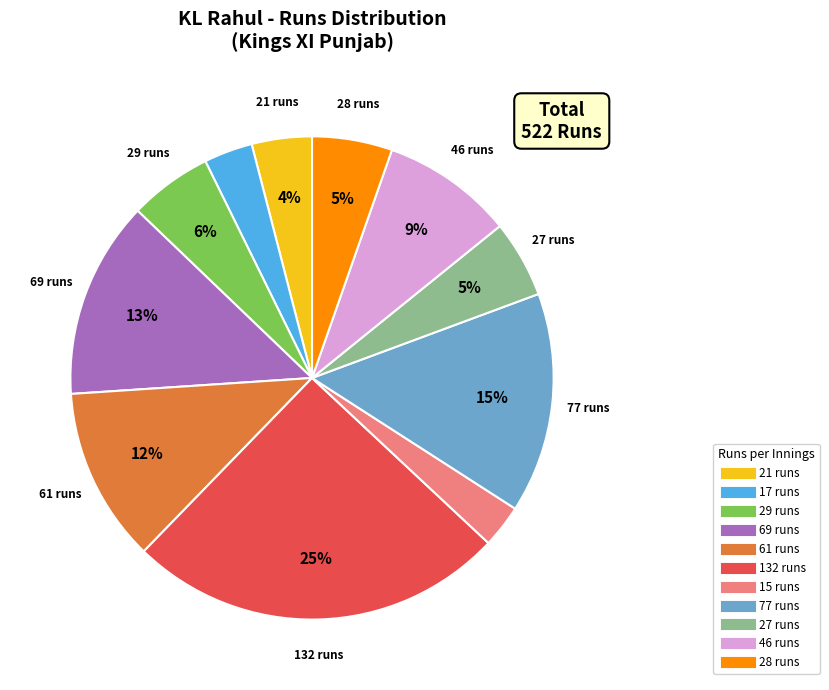

To the nearest percent, what percentage of the pie is 132?

25%